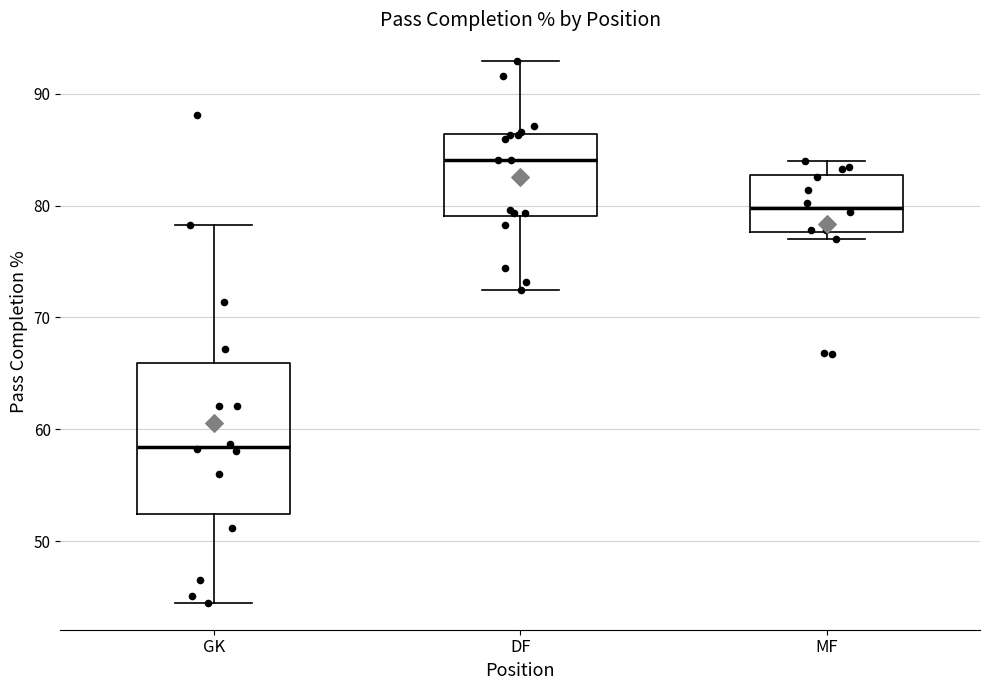

Which box has the highest median line?

DF